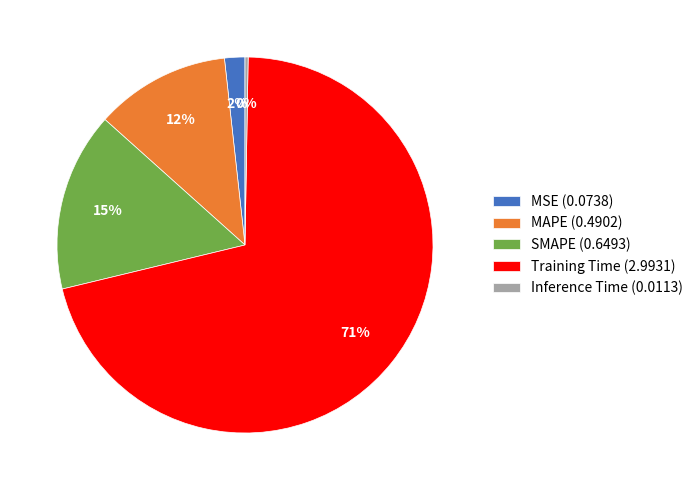

To the nearest percent, what is the difference between the largest and smallest slice percentages?

71%